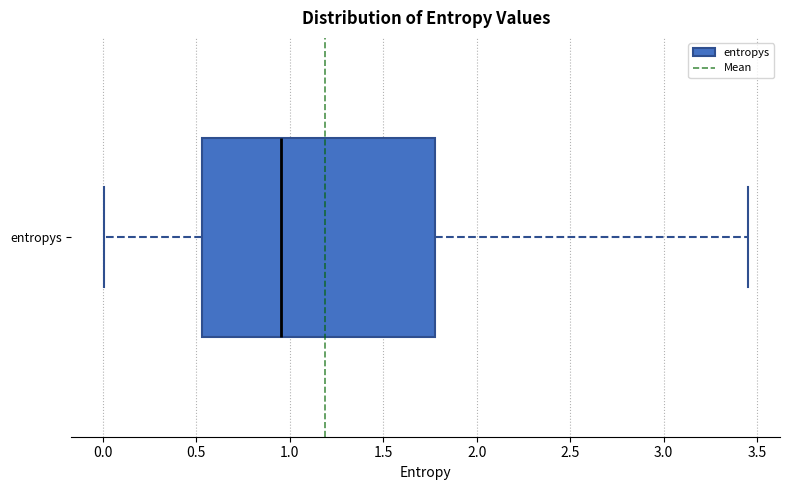

Where does the left whisker of the box for entropys end on the x-axis? The values are not printed on the chart, so give them approximately, as read against the axis.

0.00